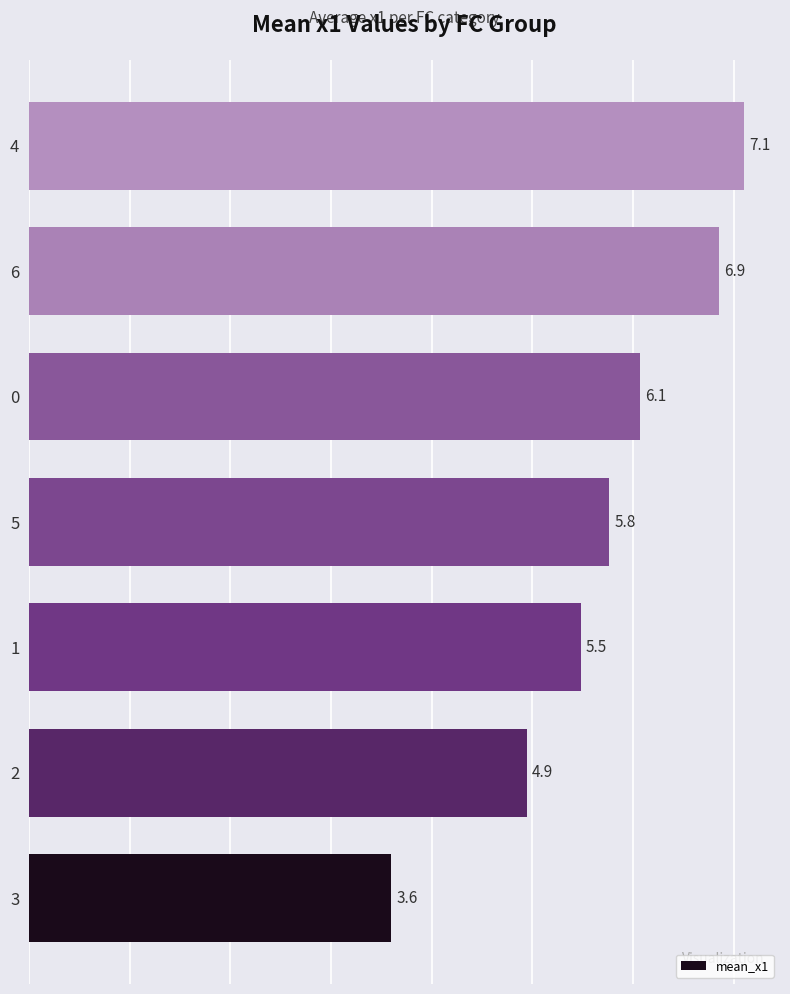

What is the change in value from 2 to 4?

+2.2